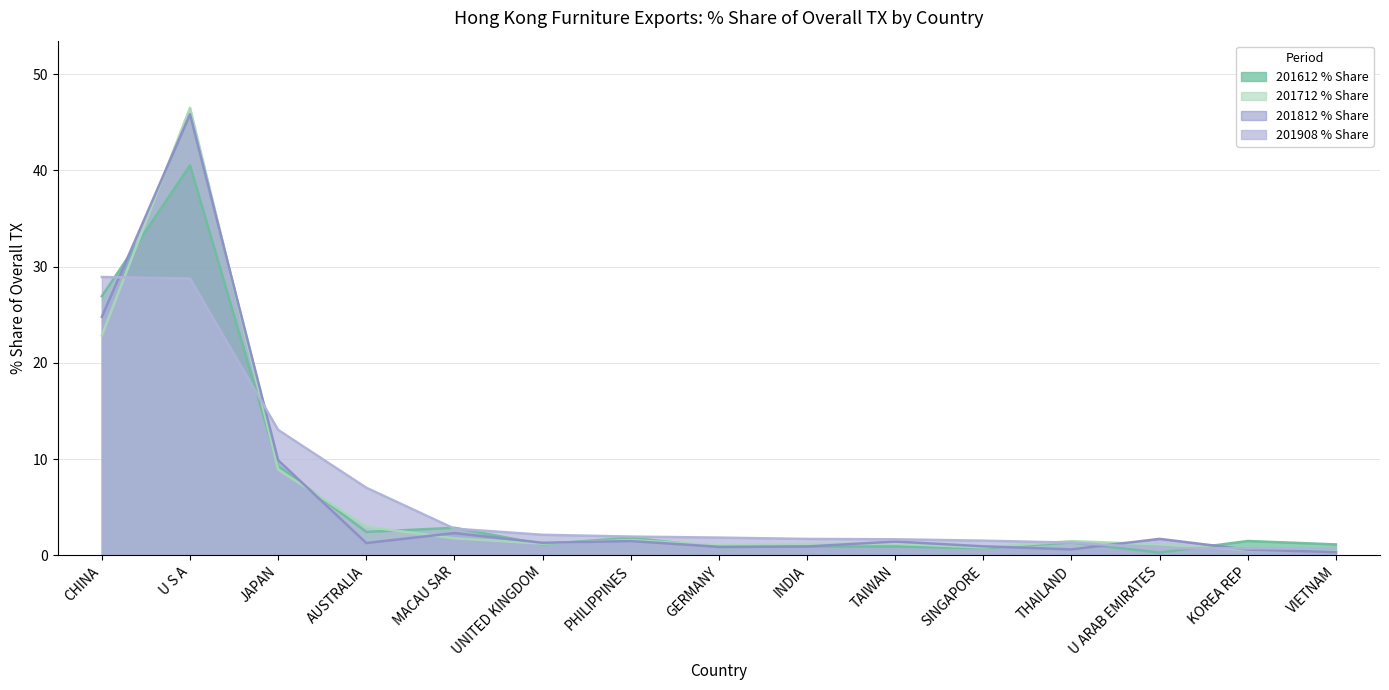

What is the average value of the 201712 % Share series?

6.2